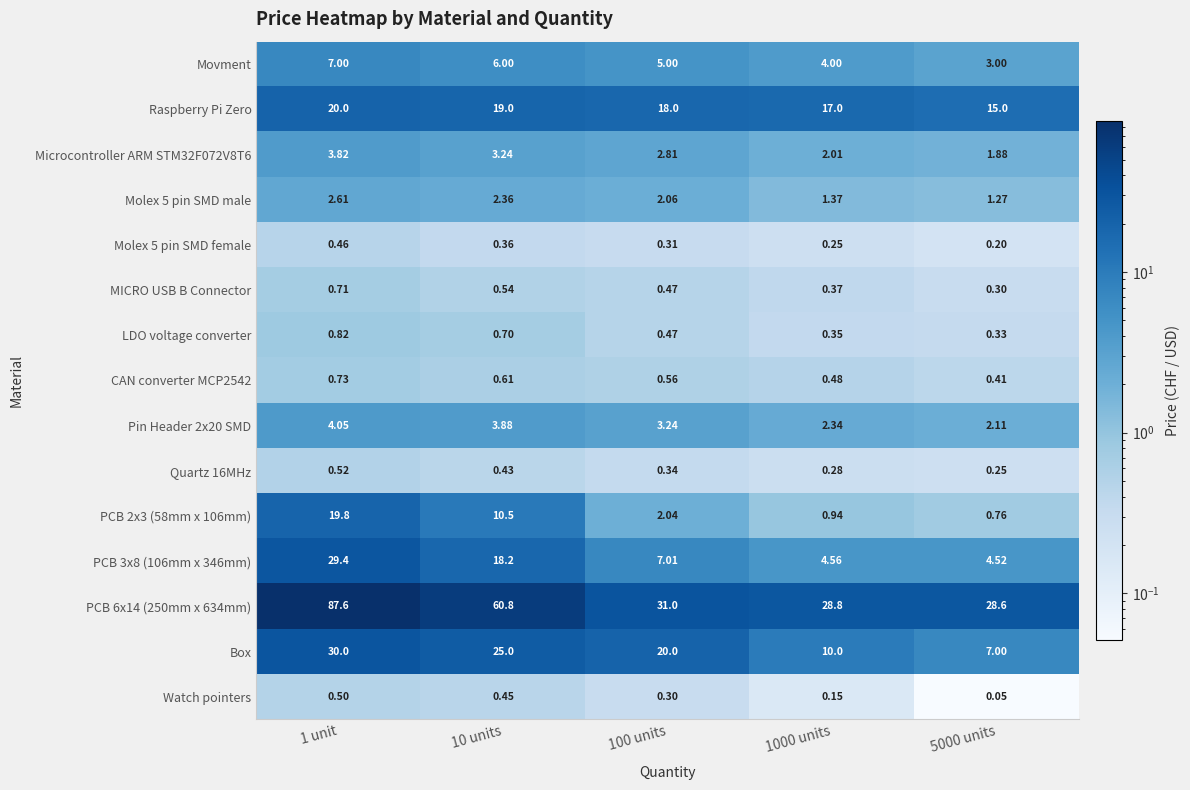

Is the value of Quartz 16MHz at 100 units greater than the value of PCB 6x14 (250mm x 634mm) at 1000 units?

No